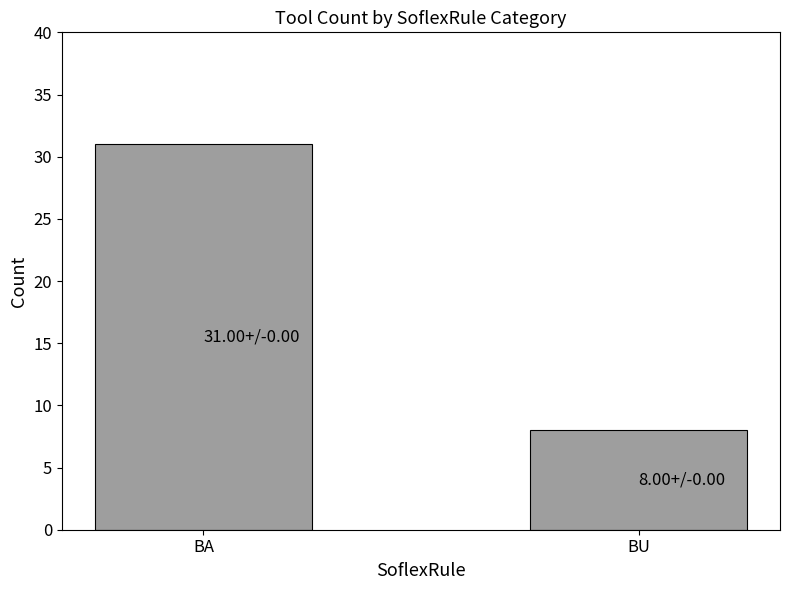

What is the greatest value displayed?

31